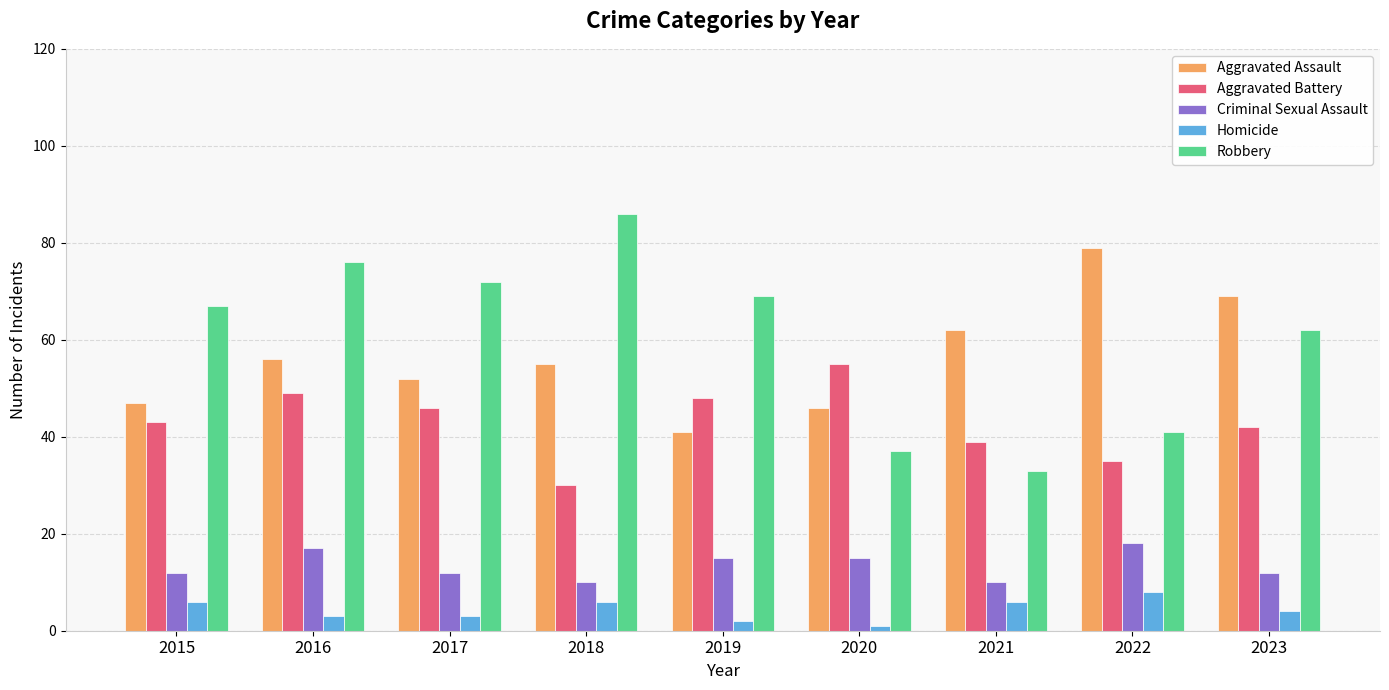

The Aggravated Assault series shows 32 at 2018. True or false?

False